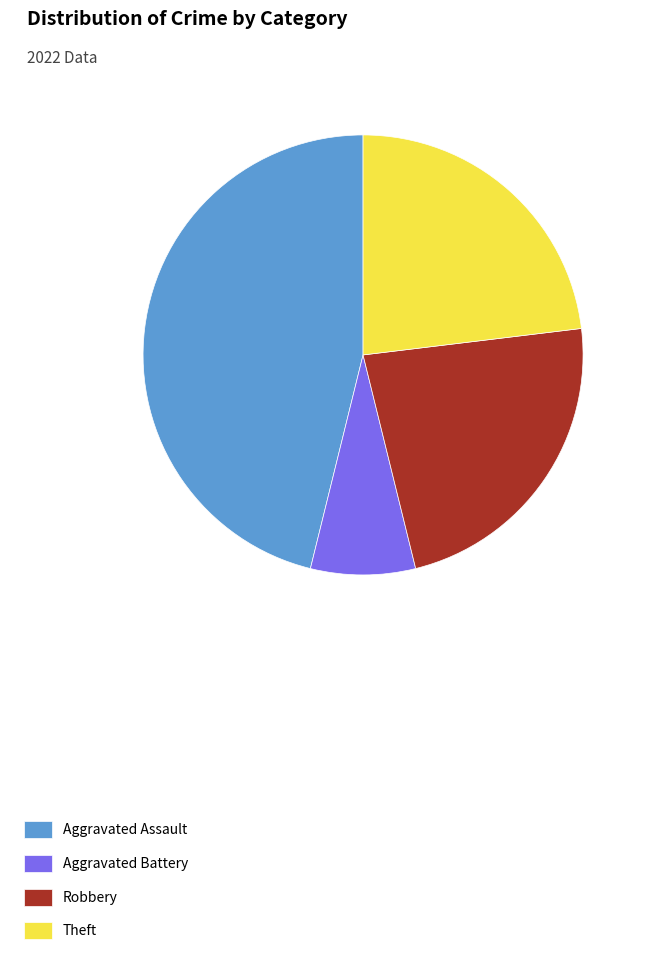

Is it true that Robbery is 12% of the pie?

False